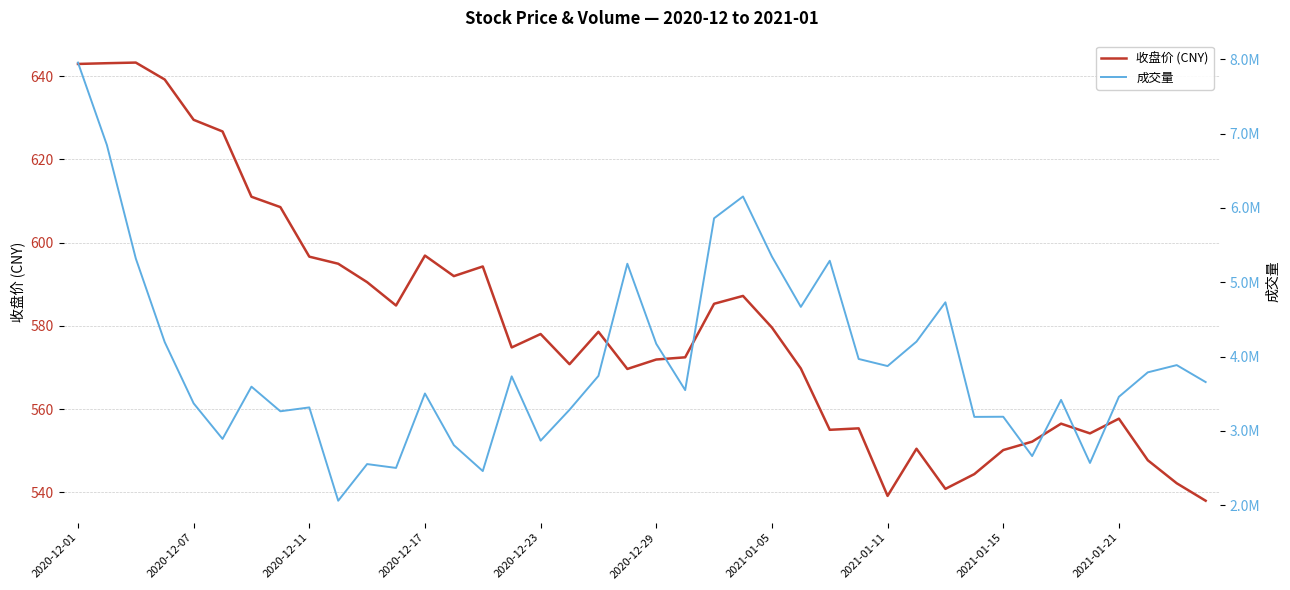

How many data points in 收盘价 (CNY) are less than 578?

20